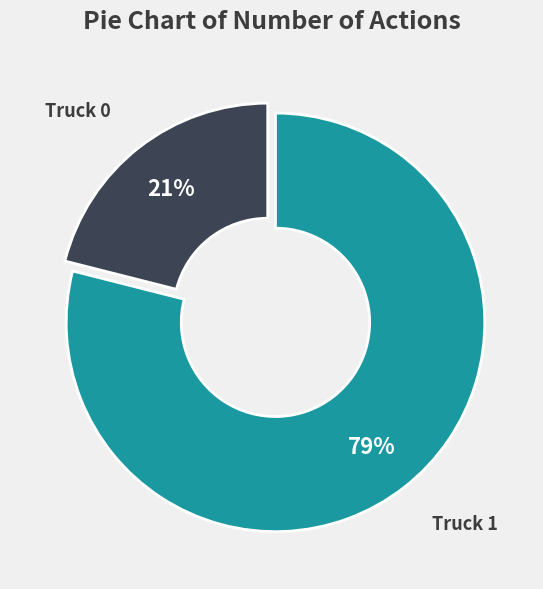

To the nearest percent, what is the average slice percentage?

50%